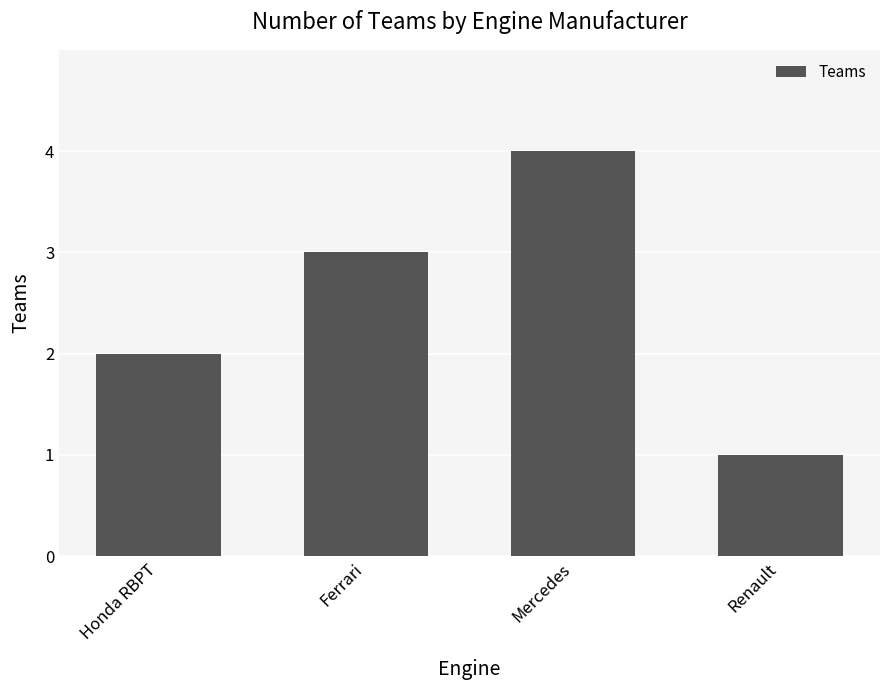

What is the change in value from Honda RBPT to Mercedes?

+2